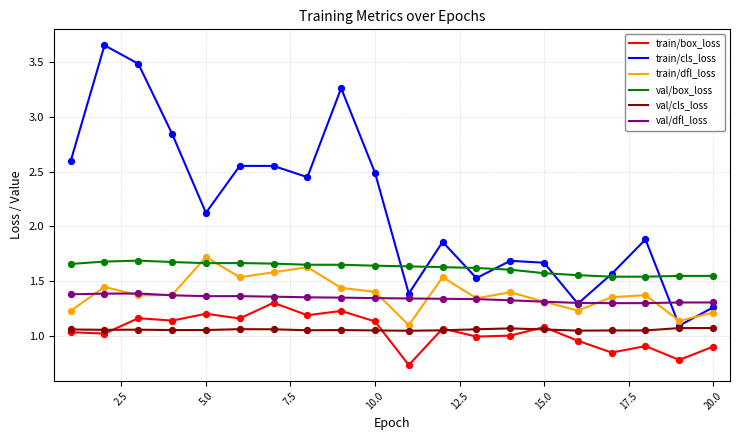

Which series has the largest total across all categories?

train/cls_loss